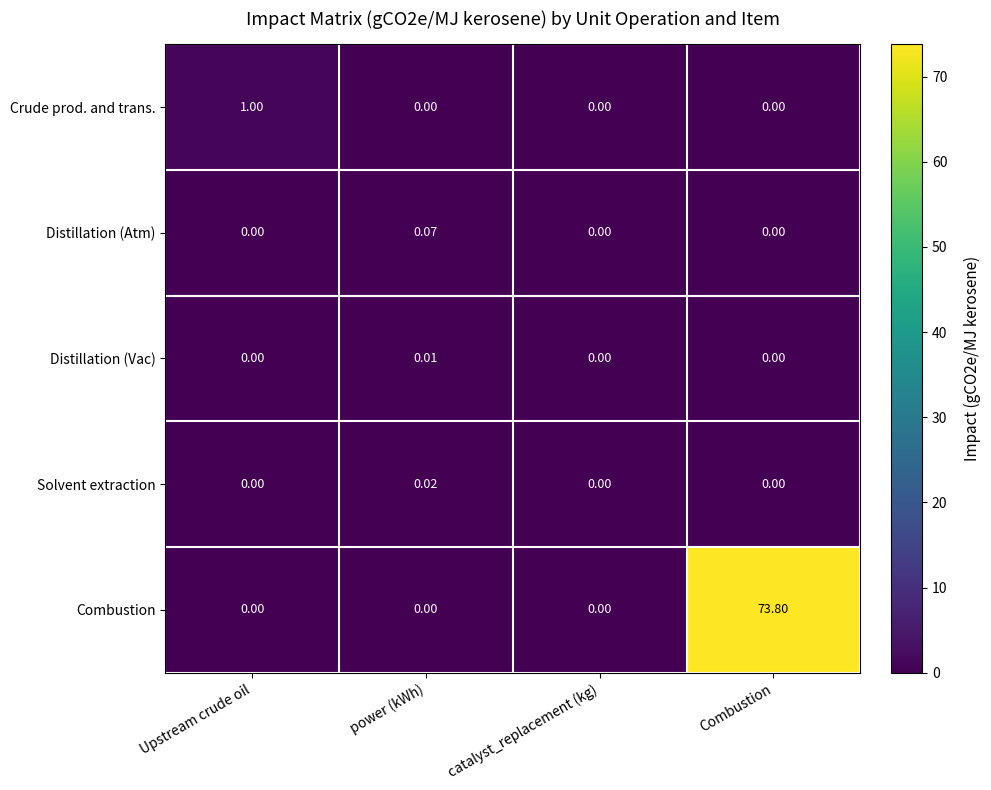

At how many categories does at least one series exceed 63?

1